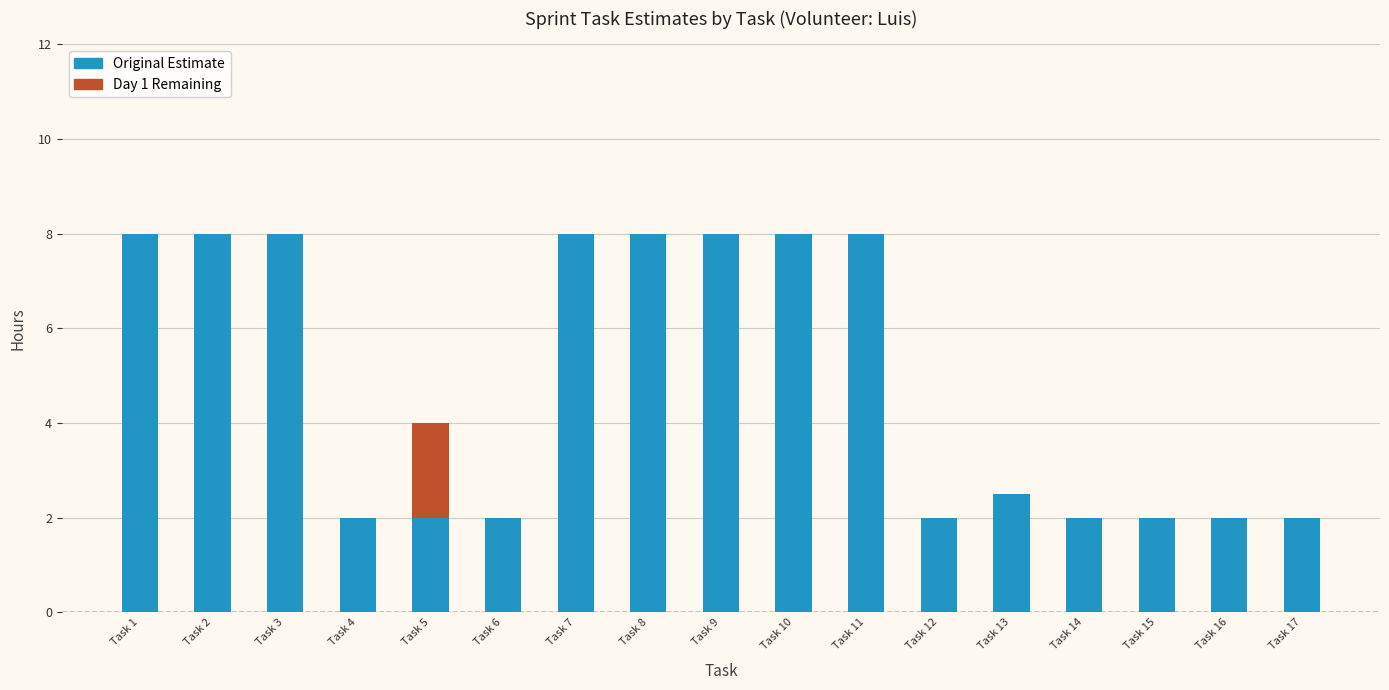

What is the highest value of the Original Estimate series?

8.0